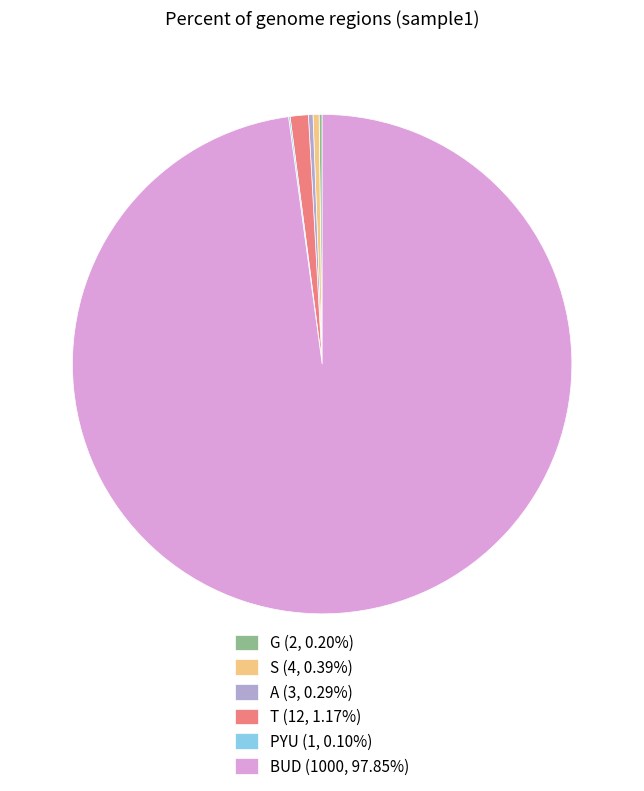

Does BUD (1000, 97.85%) represent more than half of the total?

Yes